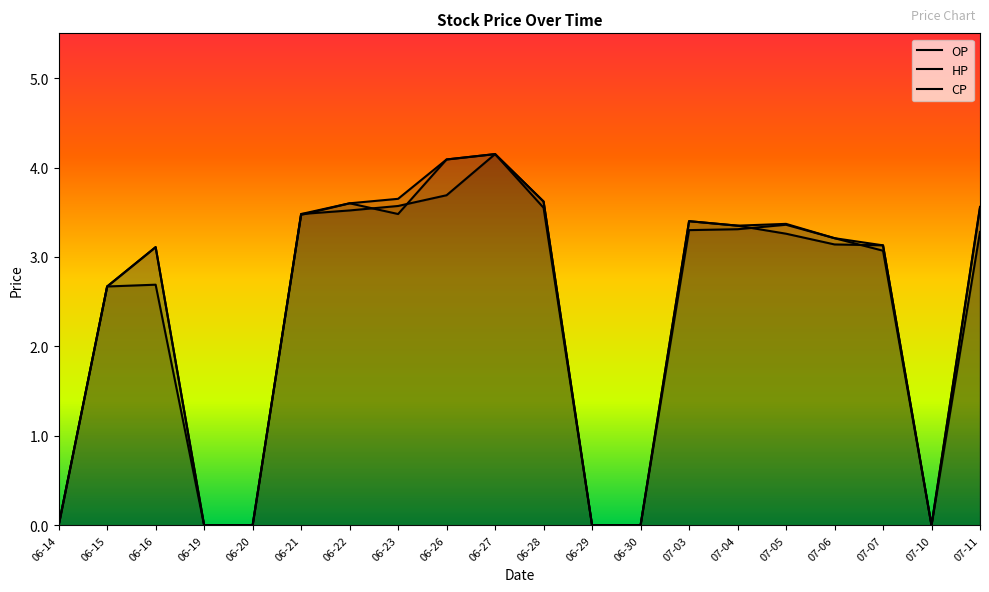

What is the label of the 13th point from the right?

06-23